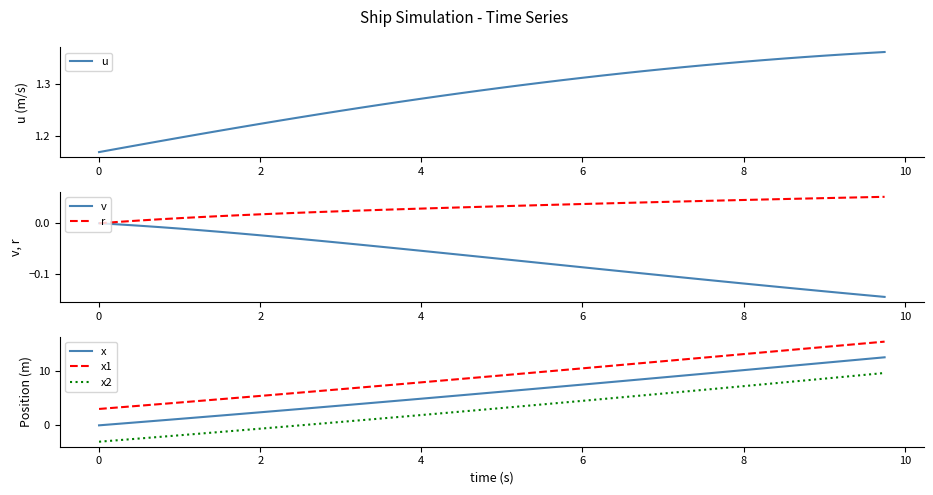

Does the chart display data point markers on the line(s)?

No